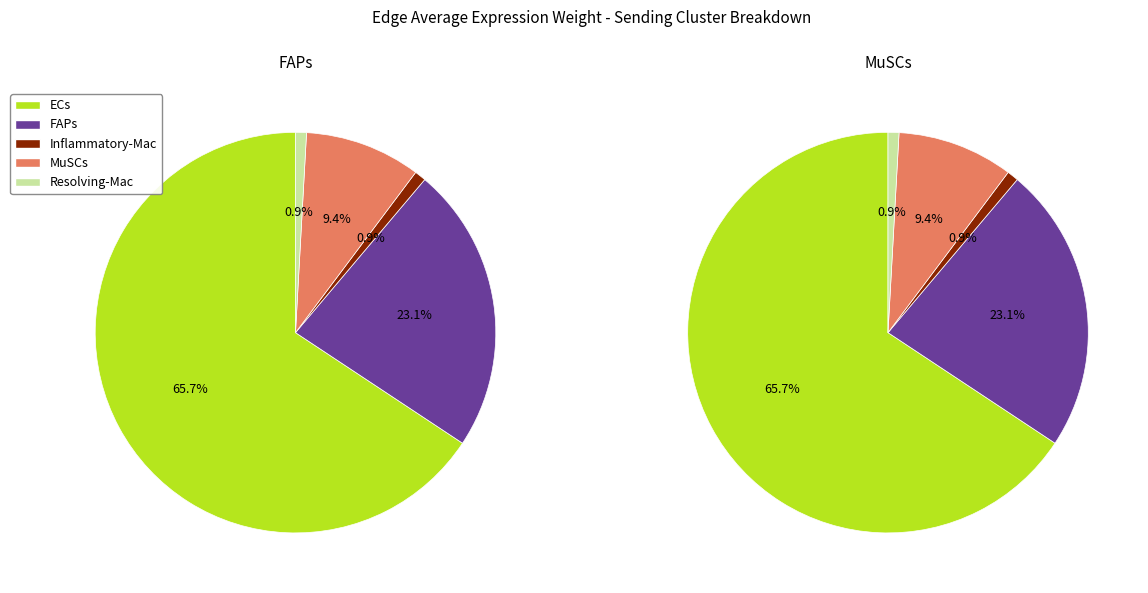

To the nearest percent, what percentage of the pie is Resolving-Mac?

1%